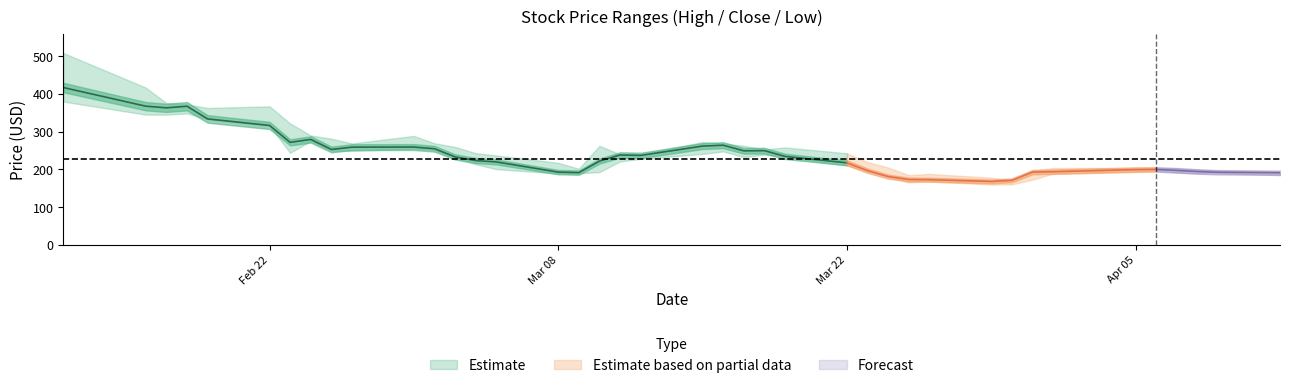

How many data points in High are less than 242?

19